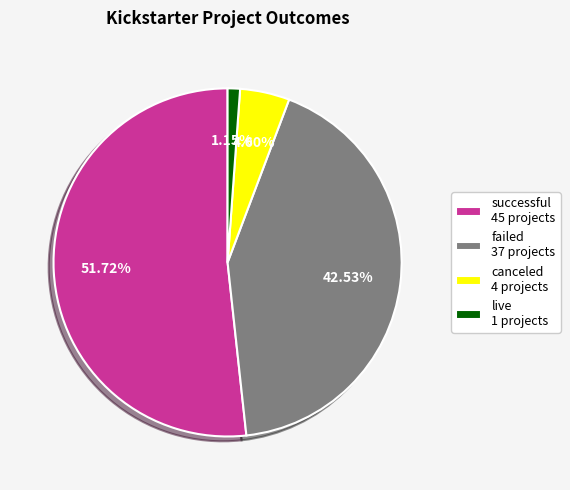

Approximately how many times larger is the value at successful 45 projects compared to live 1 projects?

45.0